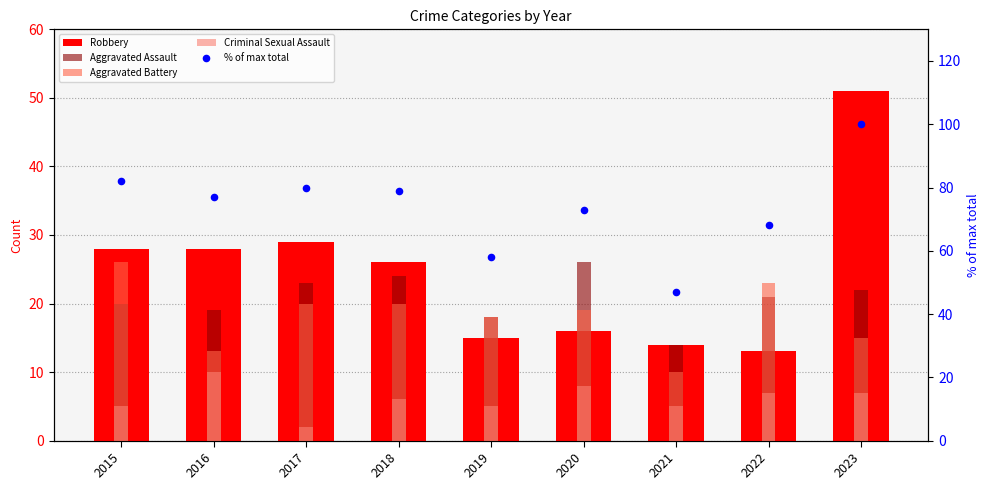

Which series has the widest spread of Y values?

% of max total